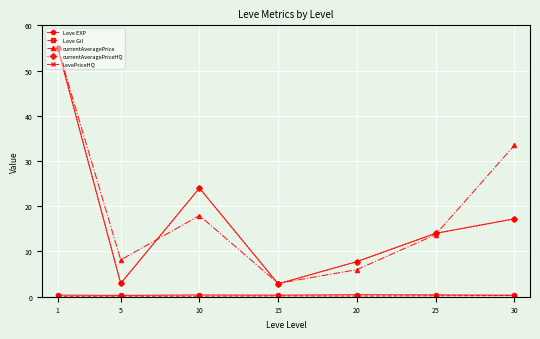

Reading left to right, what are all the values shown in this chart?

Leve EXP: 0.4	0.3	0.4	0.4	0.4	0.4	0.3
Leve Gil: 0.1	0.1	0.1	0.2	0.1	0.2	0.2
currentAveragePrice: 55.0	8.1	17.9	3.0	6.0	13.7	33.5
currentAveragePriceHQ: 55.0	2.9	24.0	2.9	7.8	14.0	17.2
LevePriceHQ: 55.0	2.9	24.0	2.9	7.8	14.0	17.2